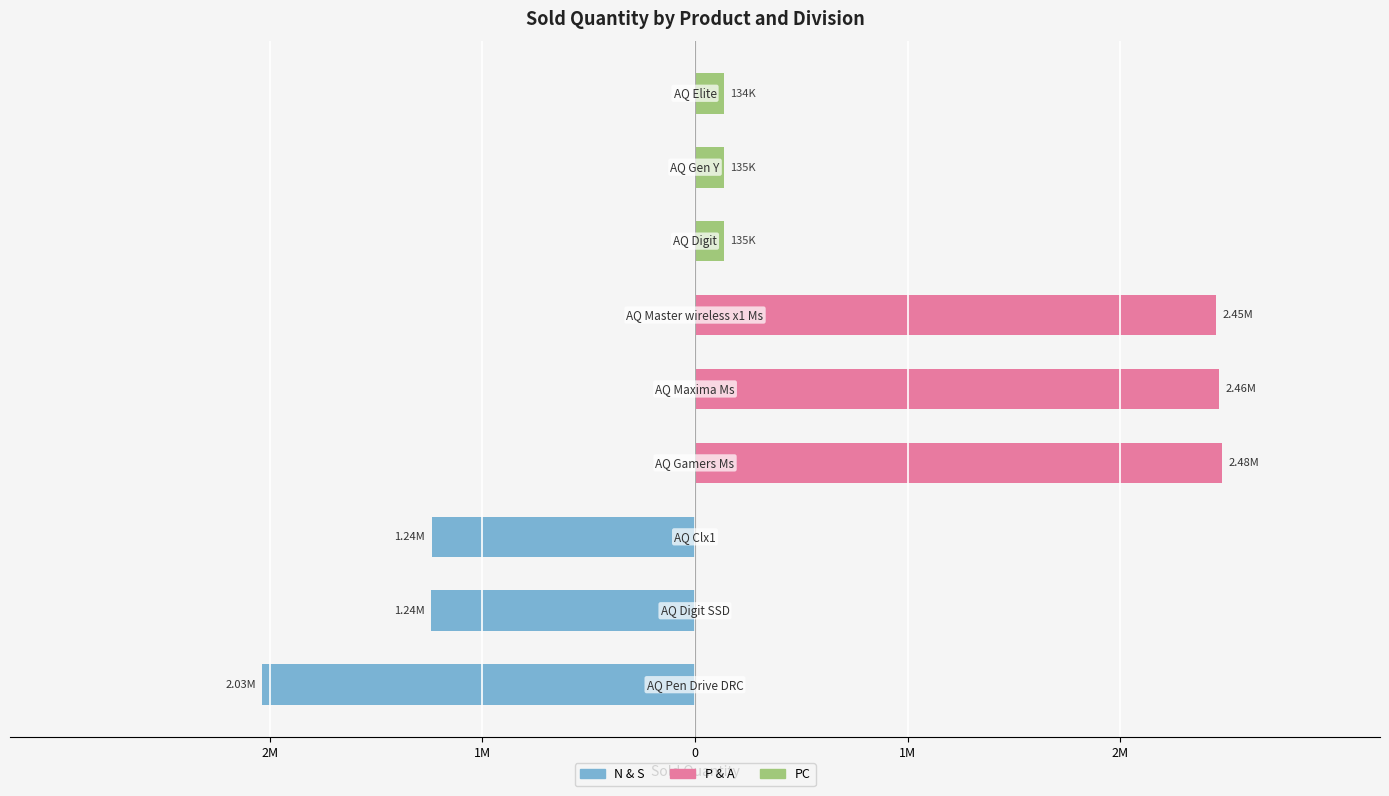

How many series are shown in this chart?

3